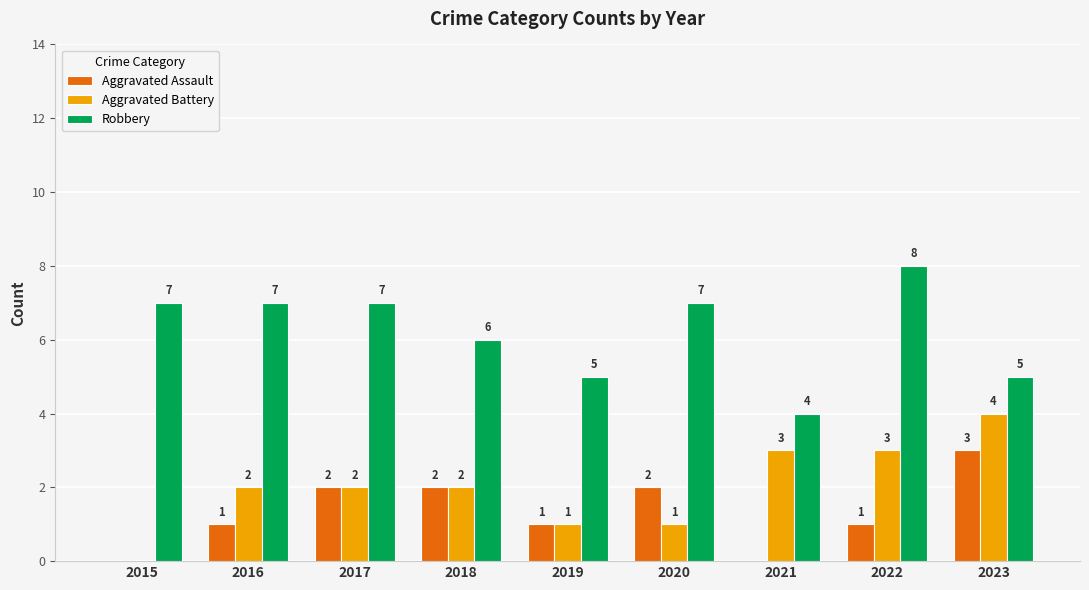

Which category has the highest value in the Aggravated Battery series?

2023